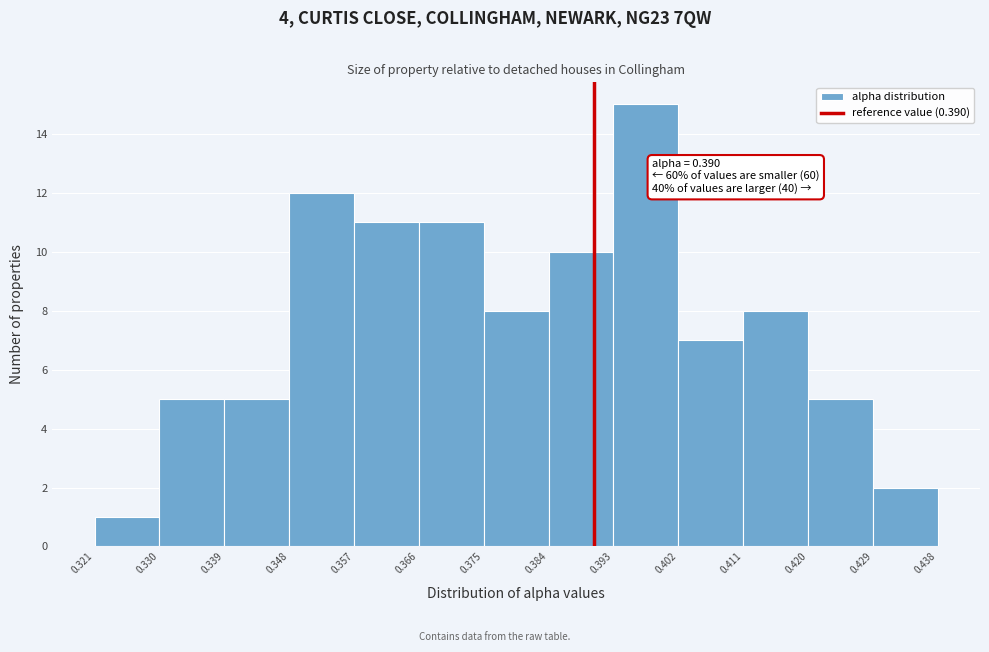

Which range on the x-axis has the tallest bar?

0.393 to 0.402